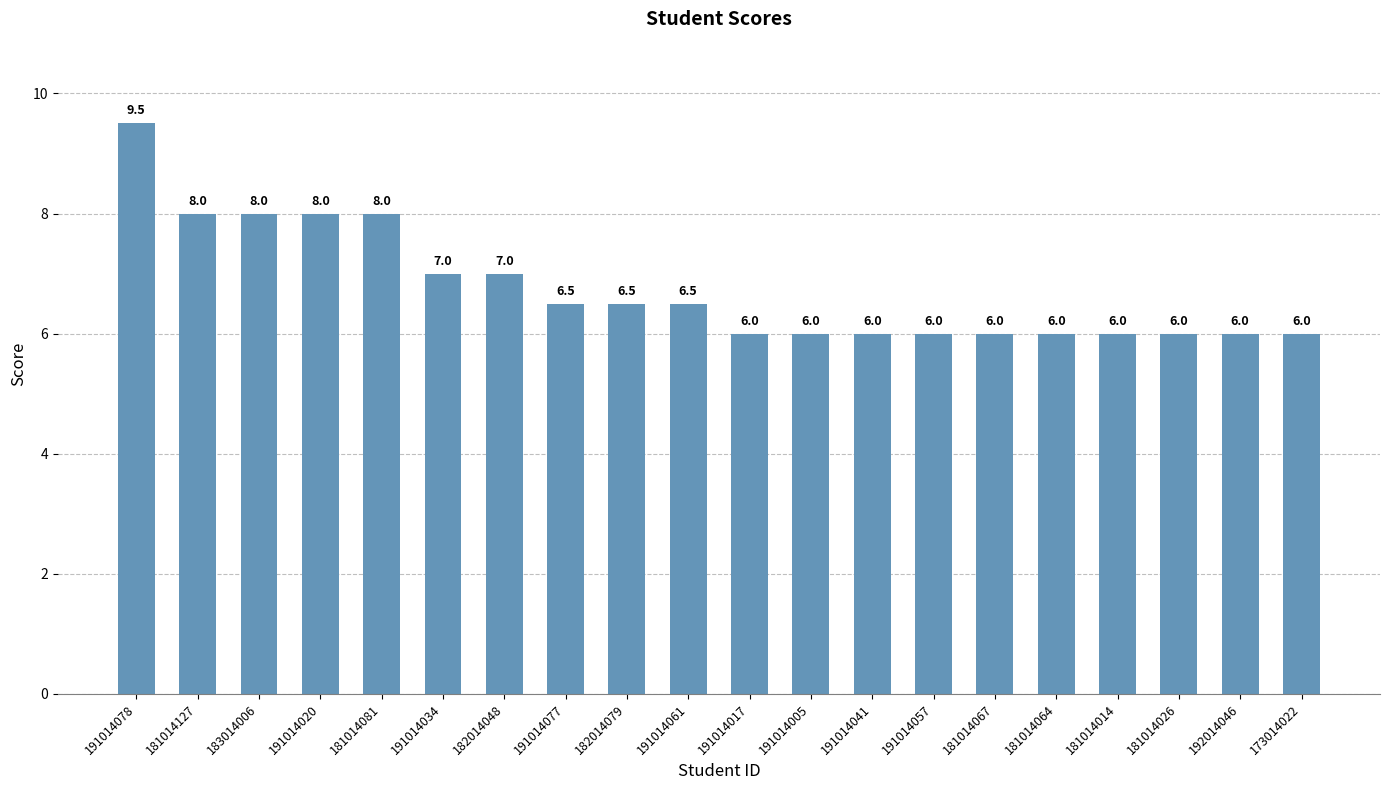

Count the number of categories in the chart.

20